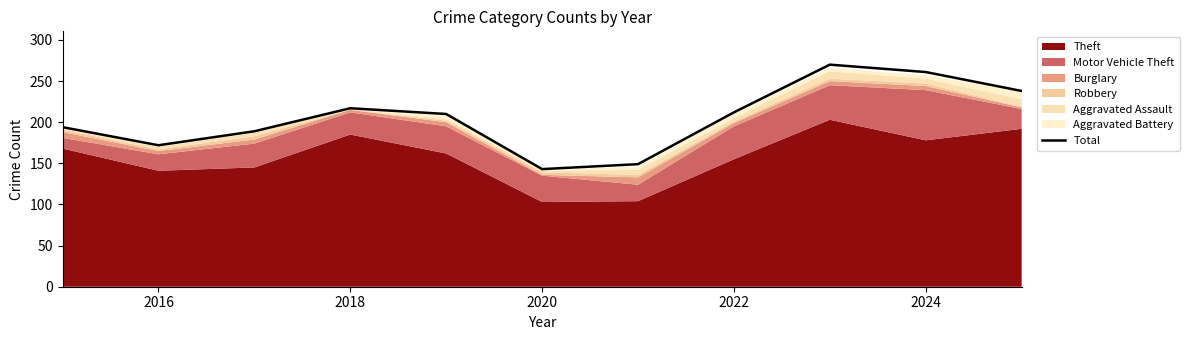

Reading right to left, what are all the values shown in this chart?

238	261	270	212	149	143	210	217	189	172	194